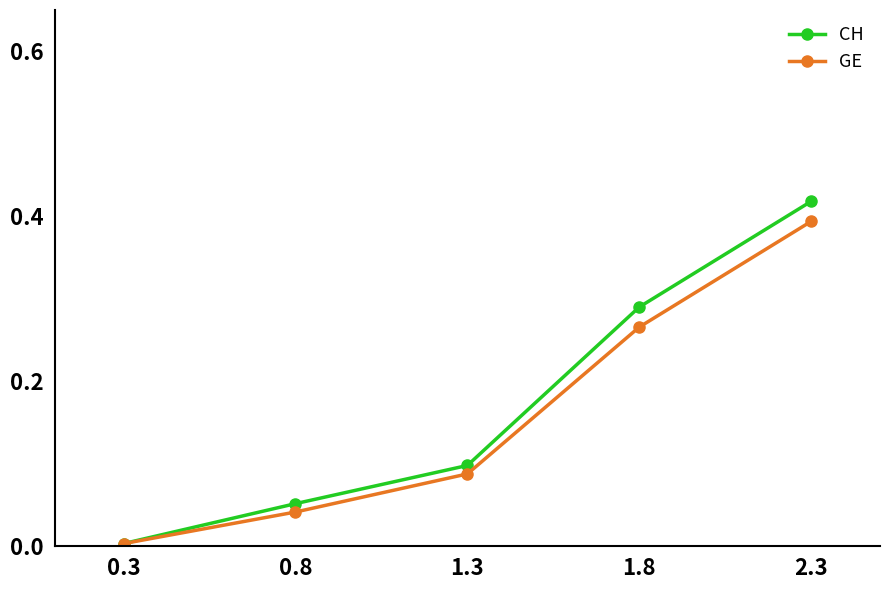

Which series has the widest spread of values?

CH